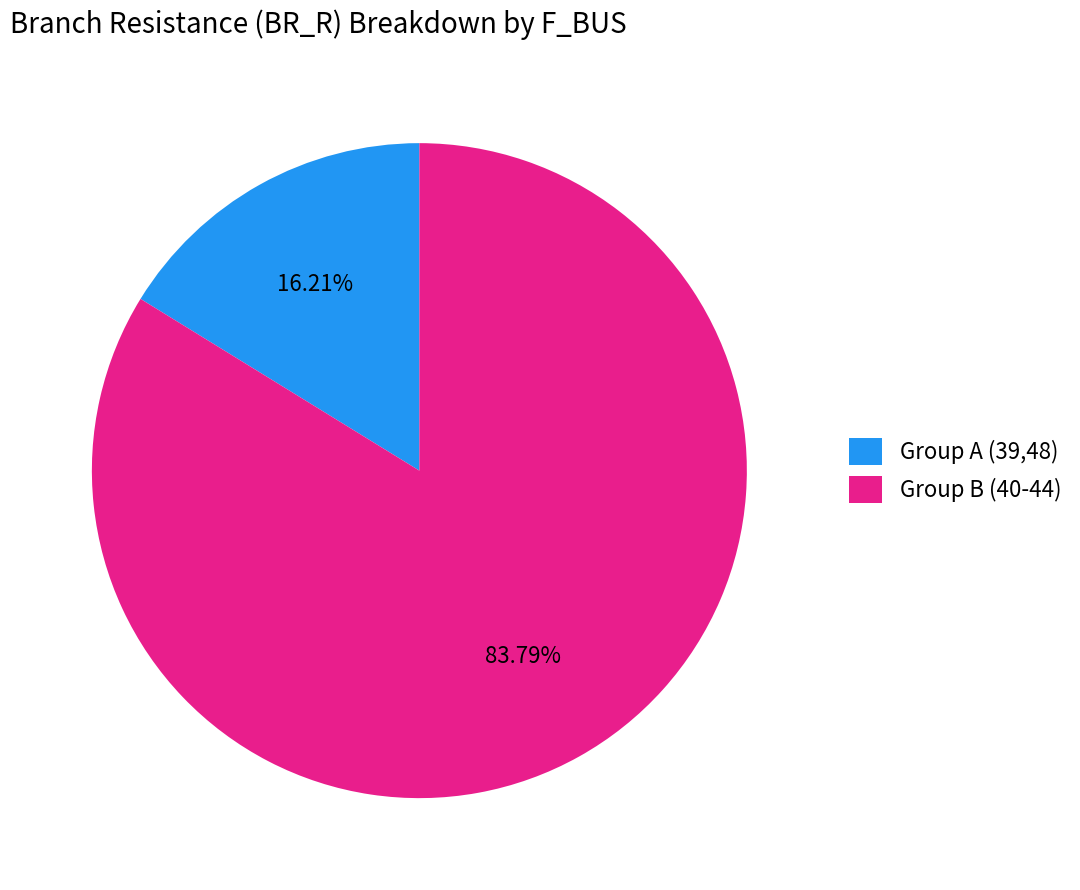

Which slice is the largest?

Group B (40-44)